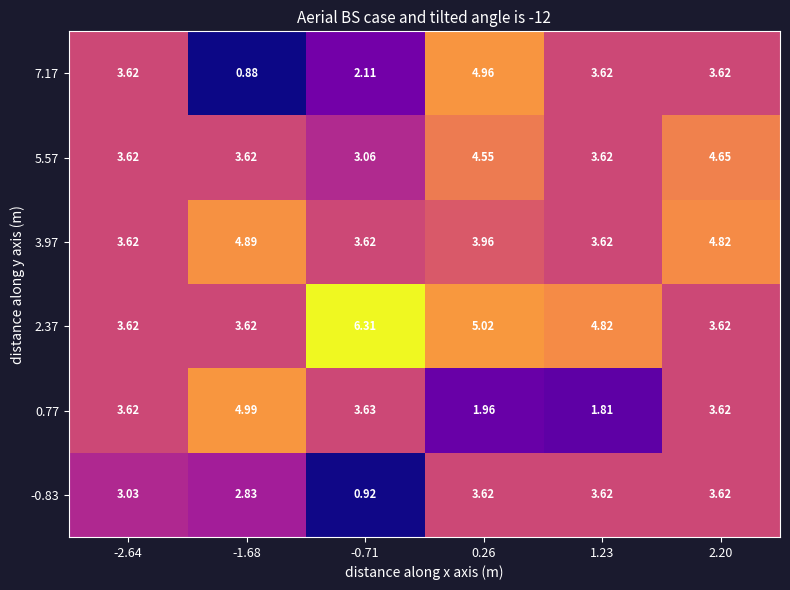

At which category does the chart reach its minimum across all series?

-1.68